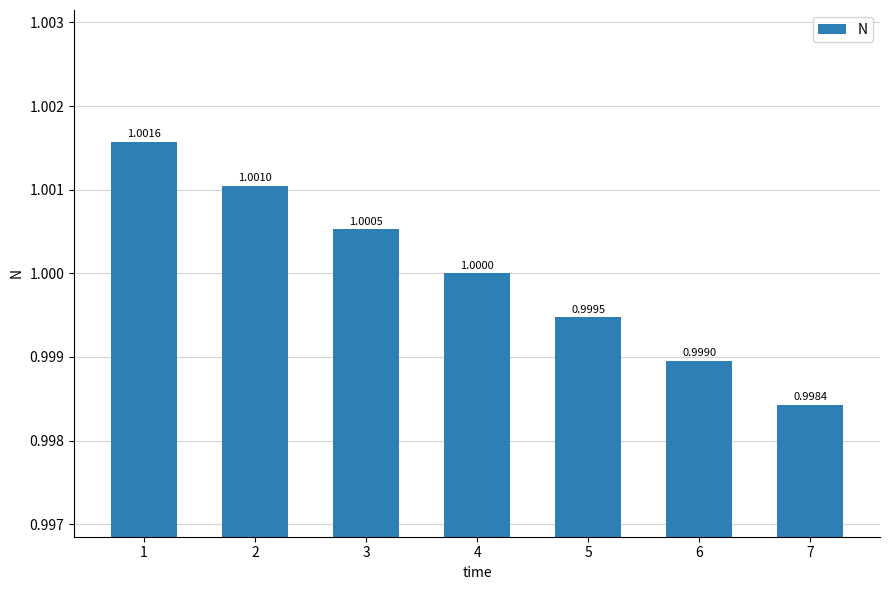

What is the sum of all values?

7.0